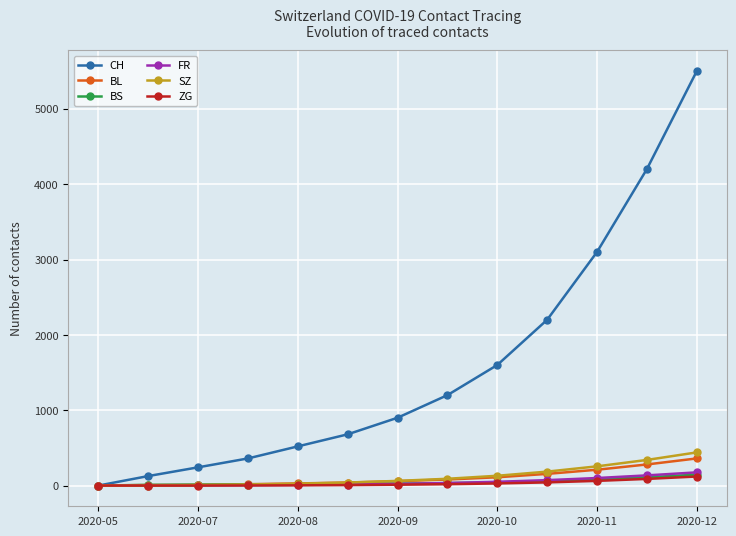

How many values in the ZG series are below 11?

6